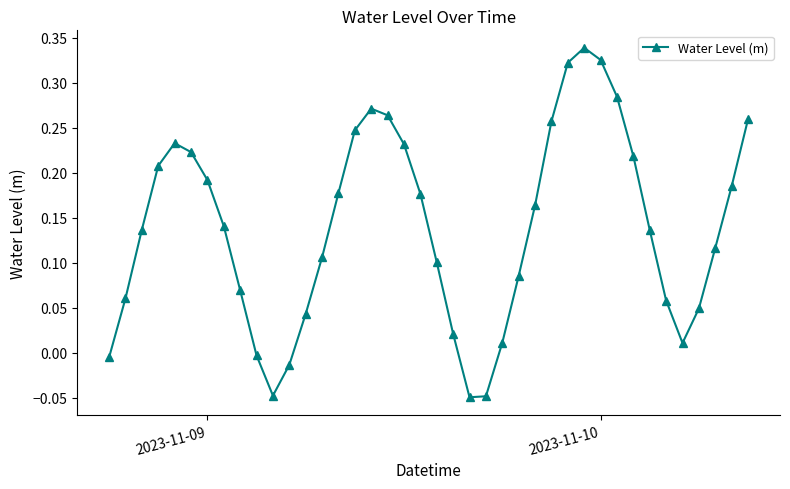

Count the number of categories in the chart.

40